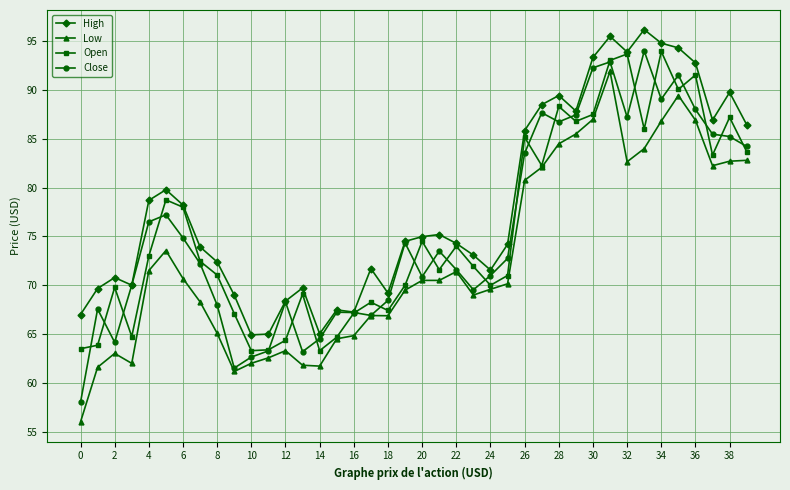

True or false: High and Low intersect in this chart.

False